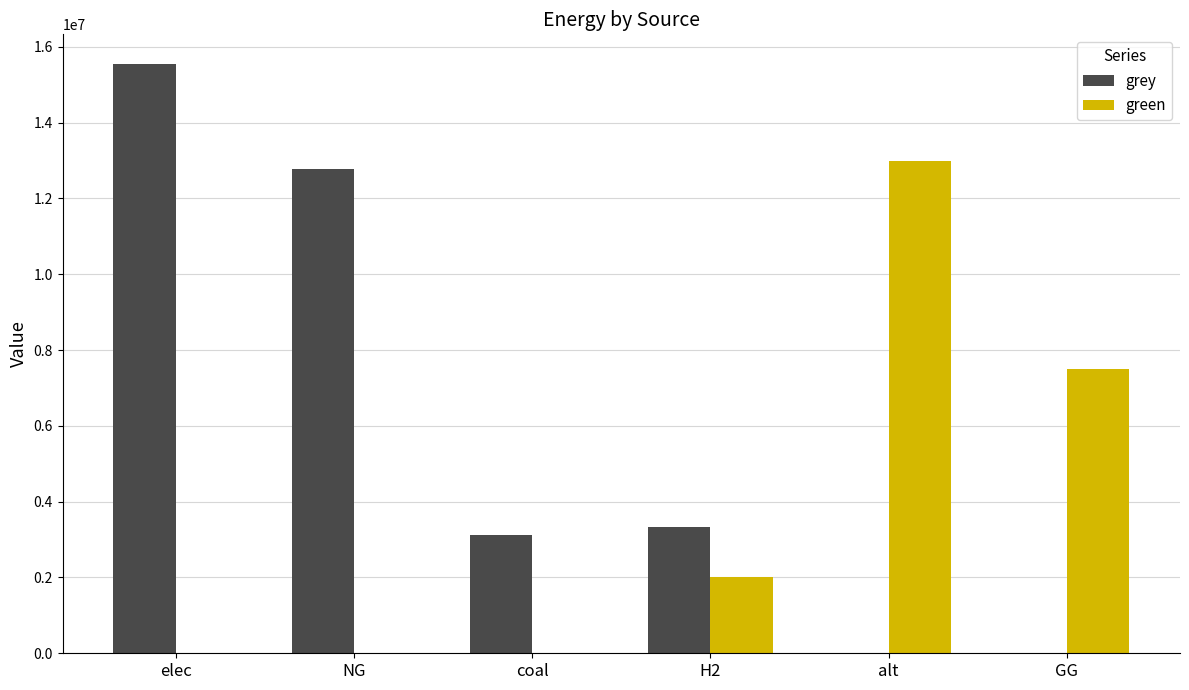

True or false: grey has a value of 15554045.4 at elec.

True